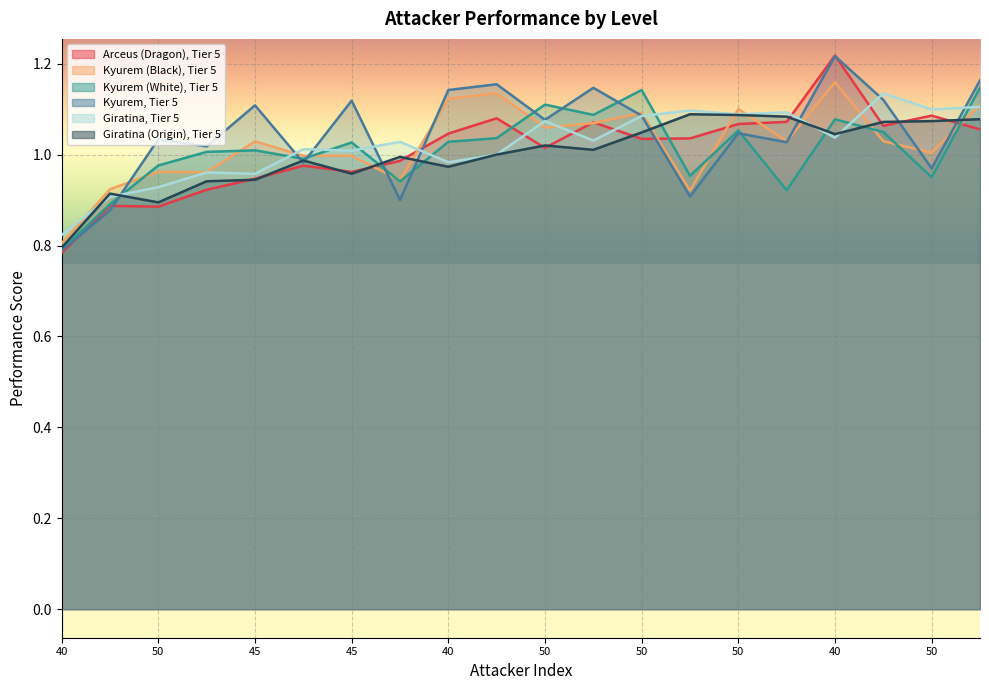

Where do Kyurem (Black), Tier 5 and Kyurem, Tier 5 first cross each other?

40 and 50